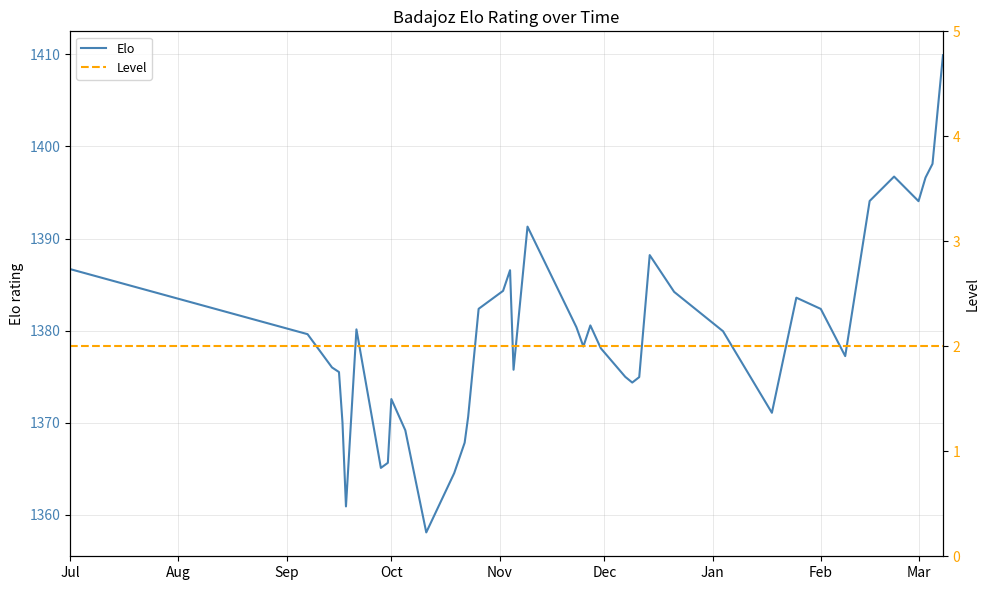

How many data points does each series have?

40